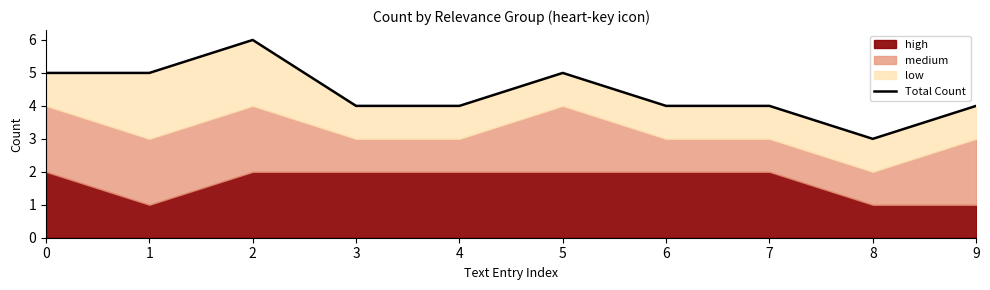

How many values are below 4?

1